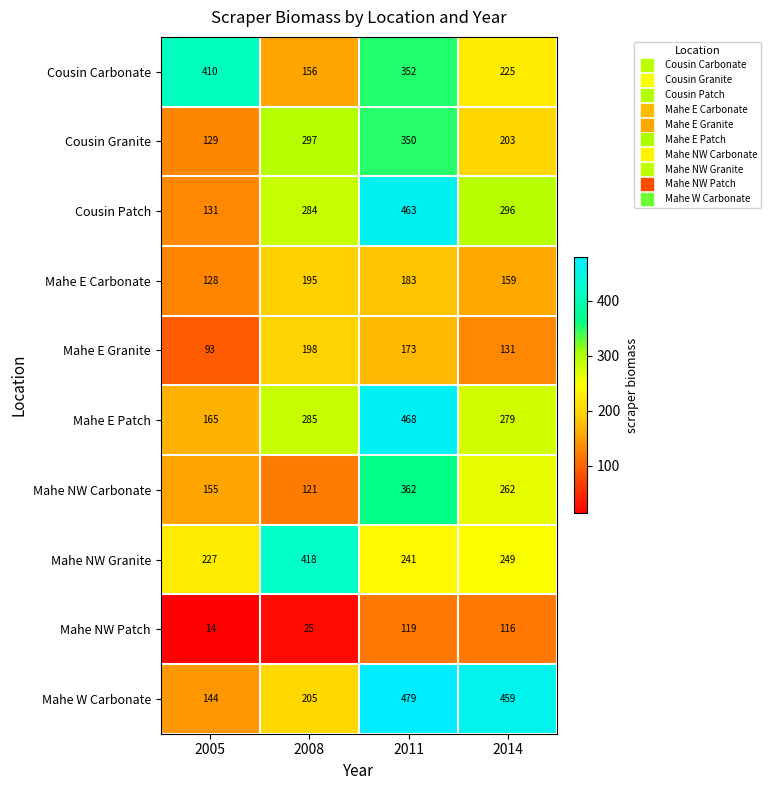

What is the average value of the Cousin Carbonate series?

286